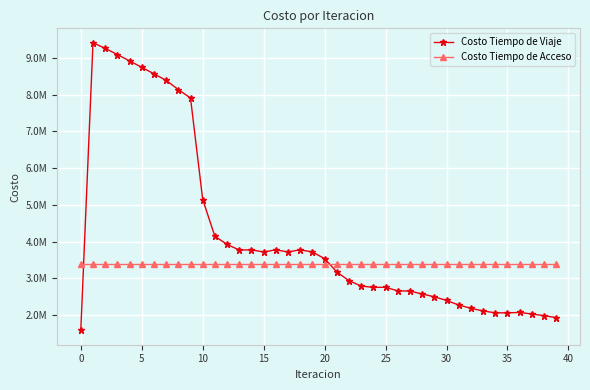

What are all the series names shown in the legend?

Costo Tiempo de Viaje, Costo Tiempo de Acceso